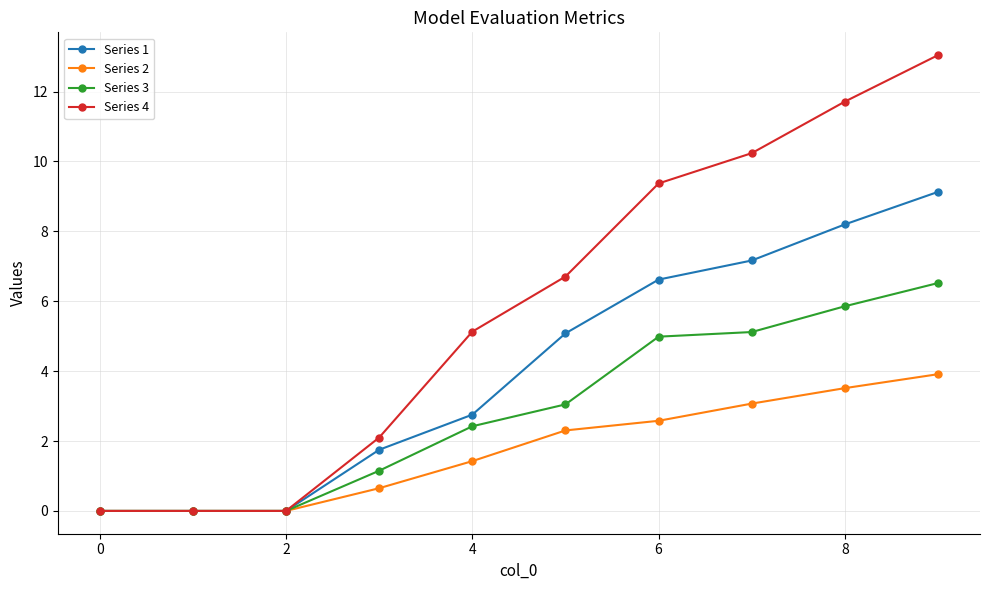

Which series has the largest total across all categories?

Series 4